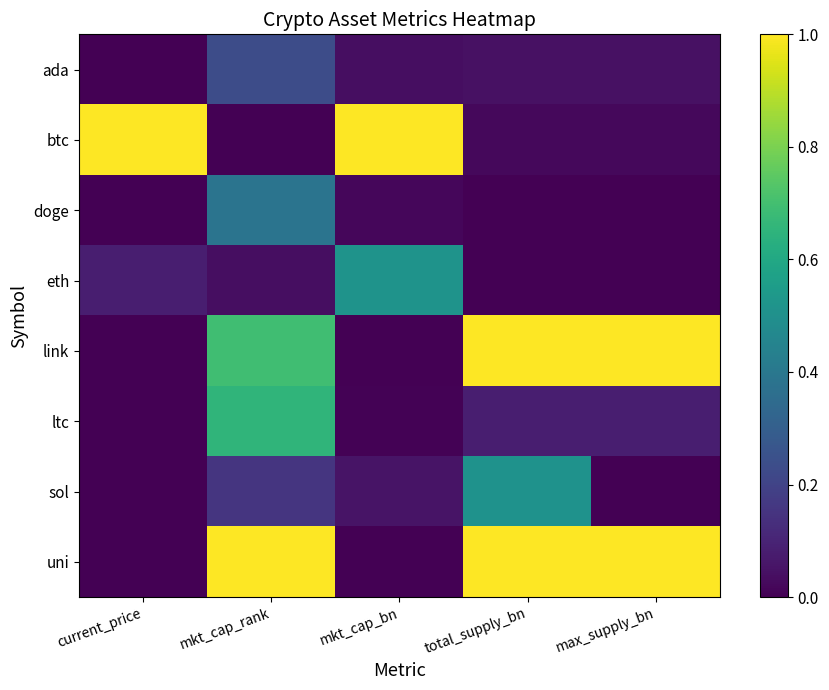

Reading left to right, what are all the values shown in this chart?

ada: current_price=0.0	mkt_cap_rank=0.2	mkt_cap_bn=0.0	total_supply_bn=0.0	max_supply_bn=0.0
btc: current_price=1.0	mkt_cap_rank=0.0	mkt_cap_bn=1.0	total_supply_bn=0.0	max_supply_bn=0.0
doge: current_price=0.0	mkt_cap_rank=0.4	mkt_cap_bn=0.0	total_supply_bn=0.0	max_supply_bn=0.0
eth: current_price=0.1	mkt_cap_rank=0.0	mkt_cap_bn=0.5	total_supply_bn=0.0	max_supply_bn=0.0
link: current_price=0.0	mkt_cap_rank=0.7	mkt_cap_bn=0.0	total_supply_bn=1.0	max_supply_bn=1.0
ltc: current_price=0.0	mkt_cap_rank=0.7	mkt_cap_bn=0.0	total_supply_bn=0.1	max_supply_bn=0.1
sol: current_price=0.0	mkt_cap_rank=0.2	mkt_cap_bn=0.1	total_supply_bn=0.5	max_supply_bn=0.0
uni: current_price=0.0	mkt_cap_rank=1.0	mkt_cap_bn=0.0	total_supply_bn=1.0	max_supply_bn=1.0